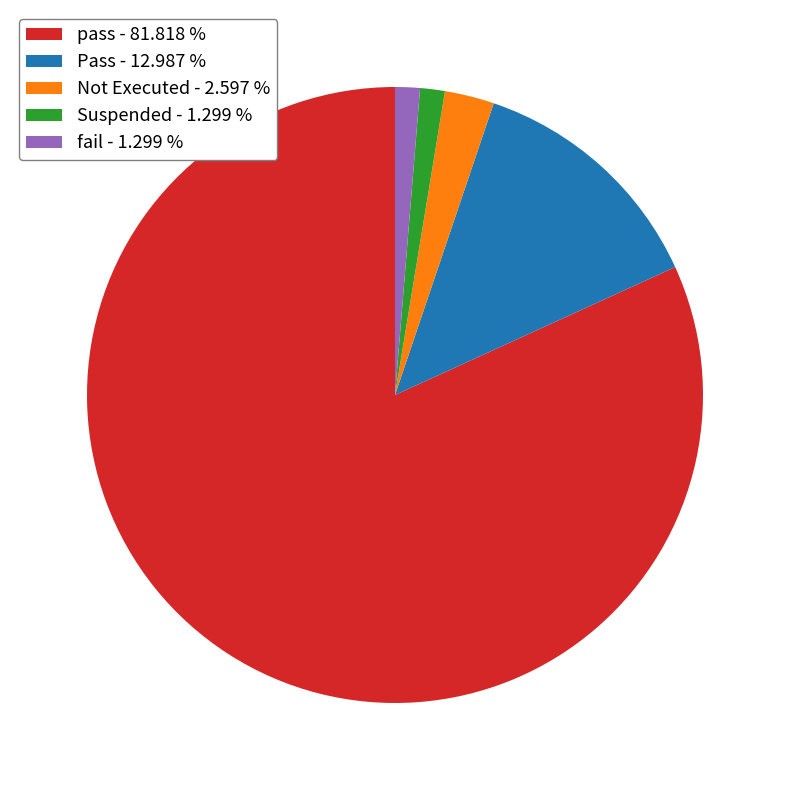

Which category accounts for the majority?

pass